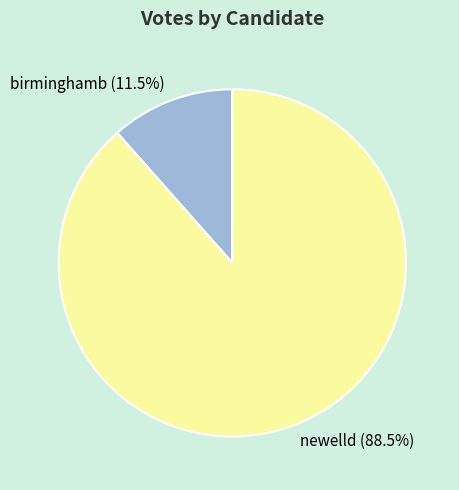

Between birminghamb and newelld, which is larger?

newelld